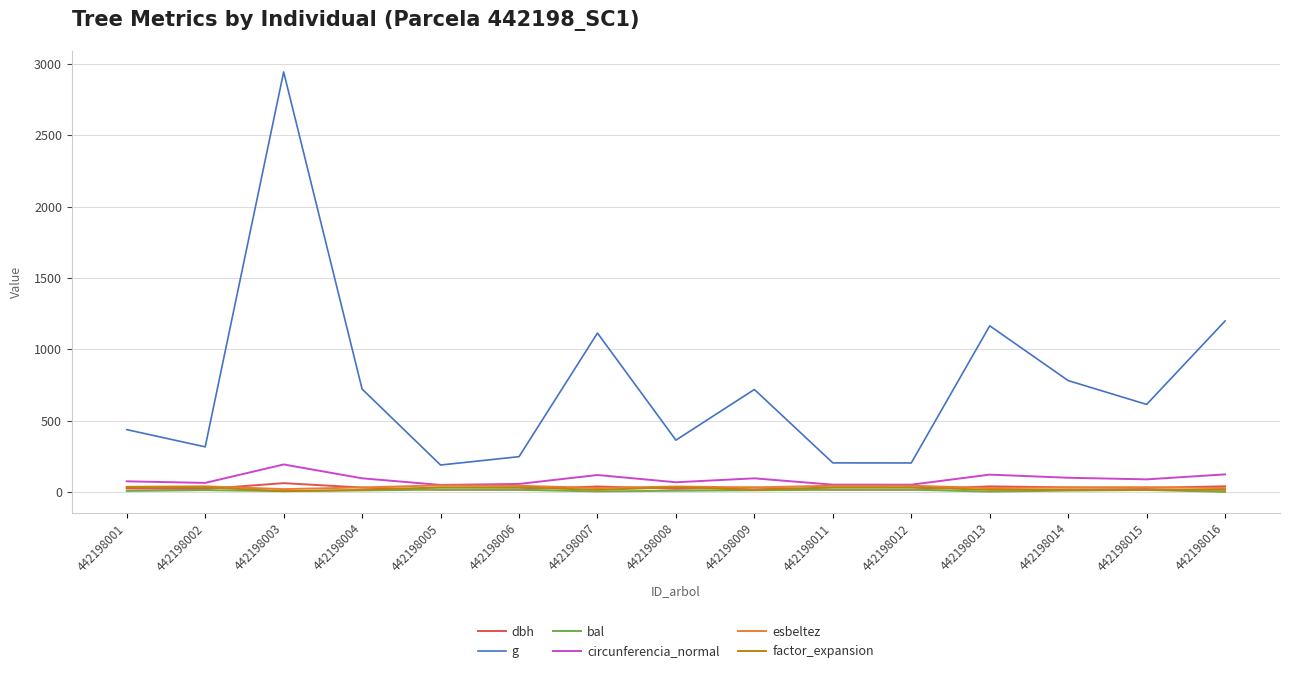

At which category is the sum across all series the highest?

442198003